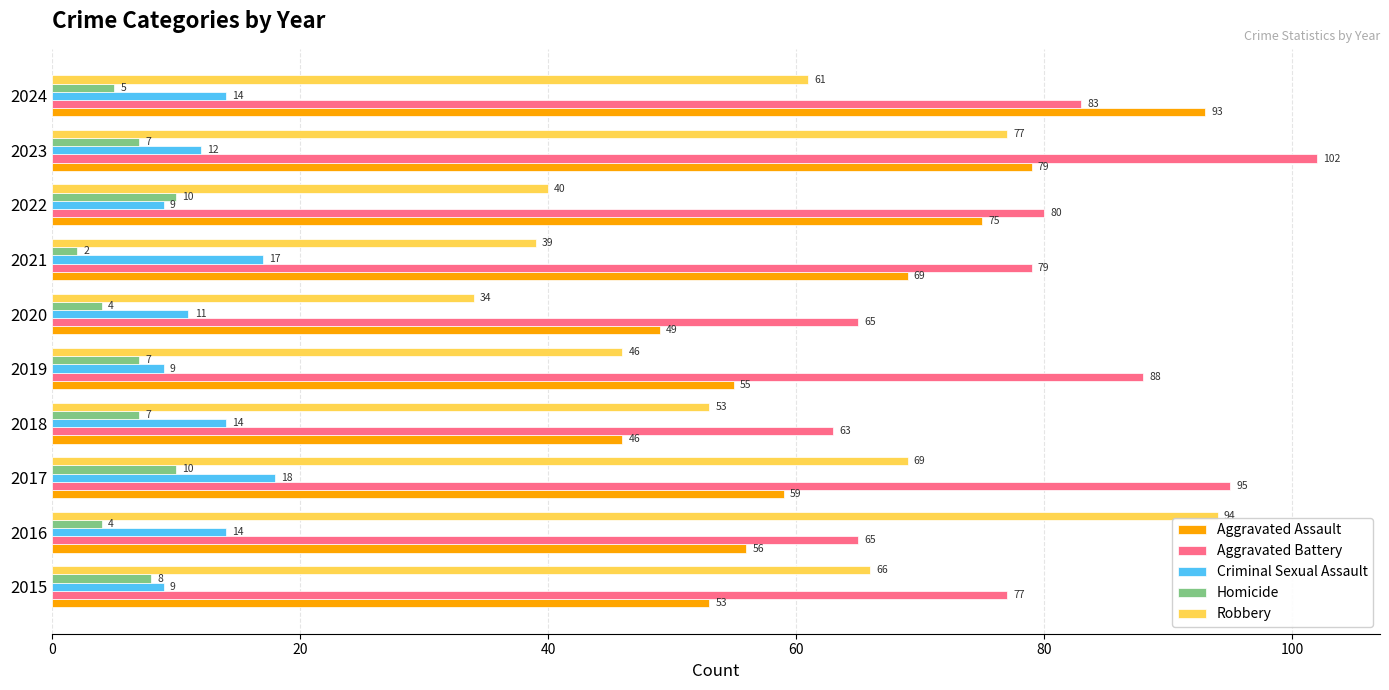

At how many categories does at least one series exceed 36?

10